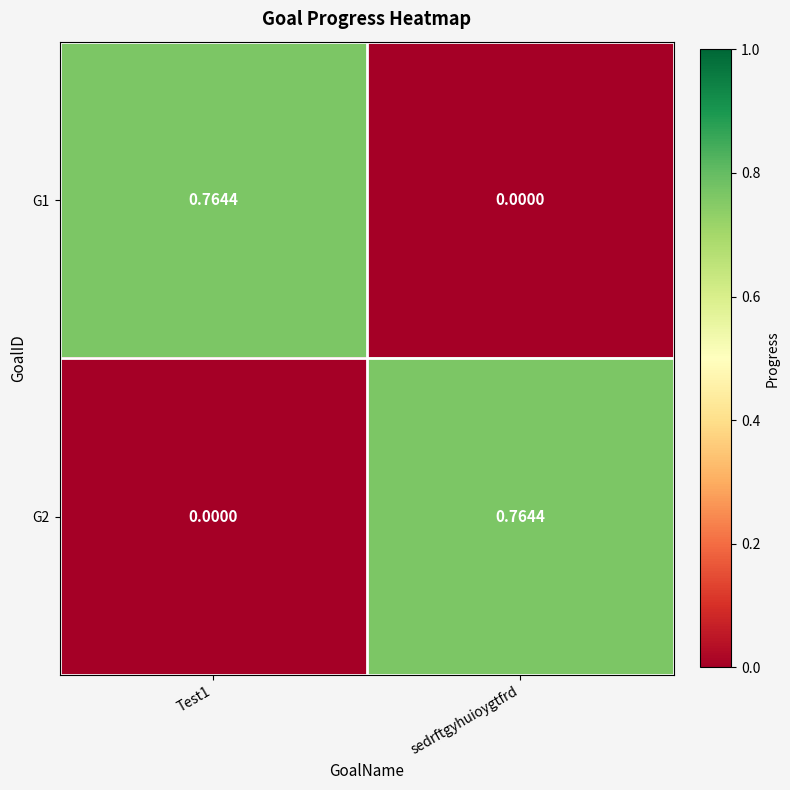

How many values in G2 are above zero?

1